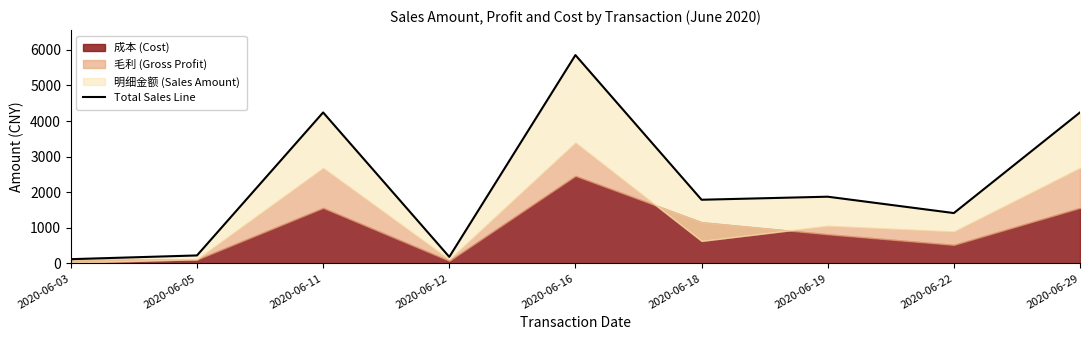

Which has a higher value, 2020-06-12 or 2020-06-16?

2020-06-16